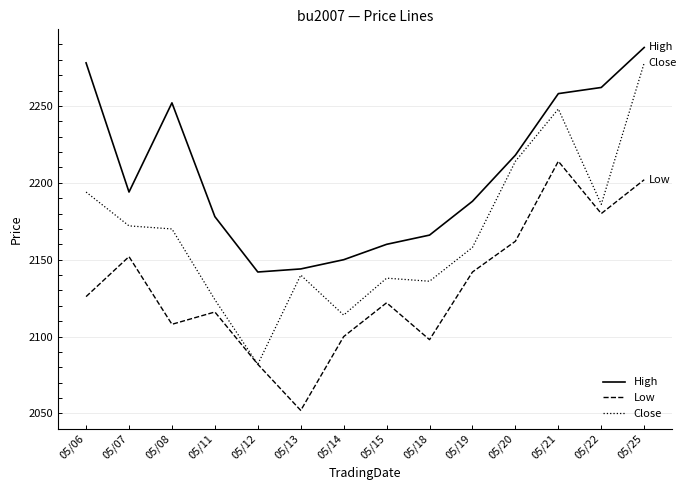

Which series has the largest total across all categories?

High